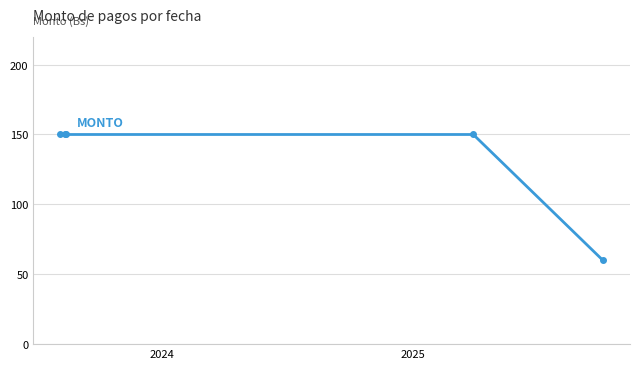

Does the chart display data point markers on the line(s)?

Yes